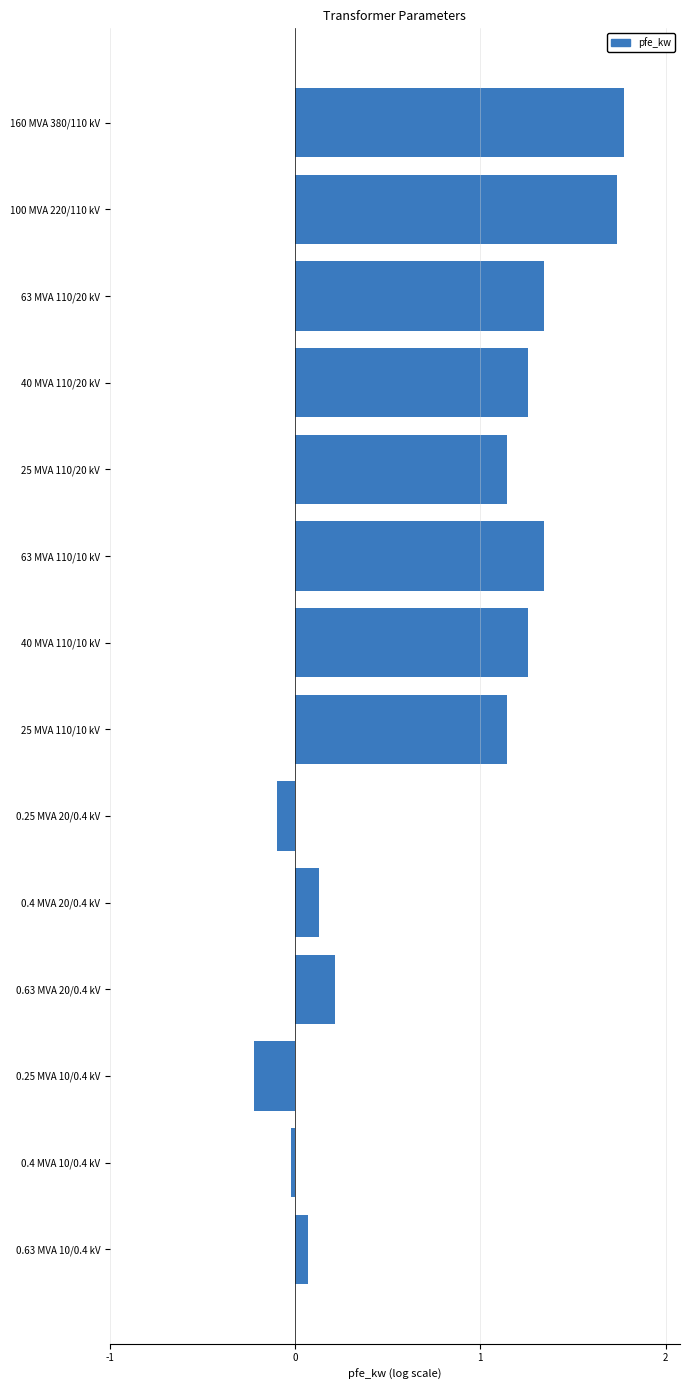

Count the number of data series in this chart.

1